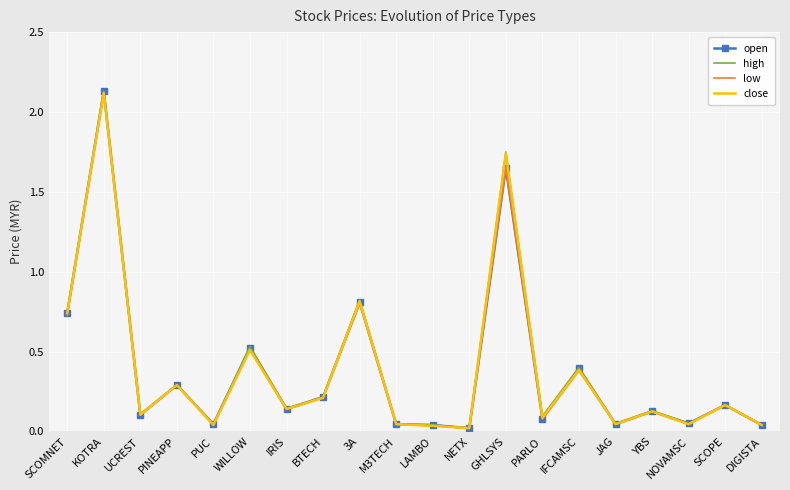

What is the total value across all series at IRIS?

0.6